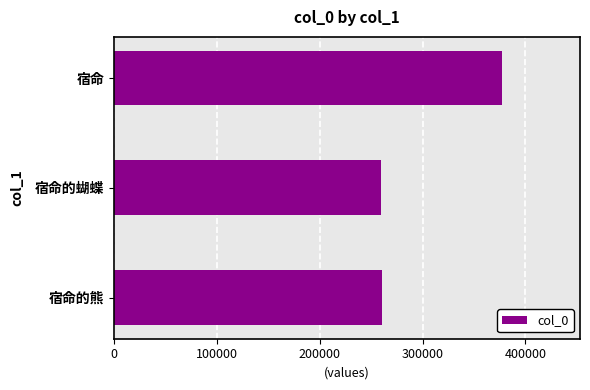

What is the greatest value displayed?

377663